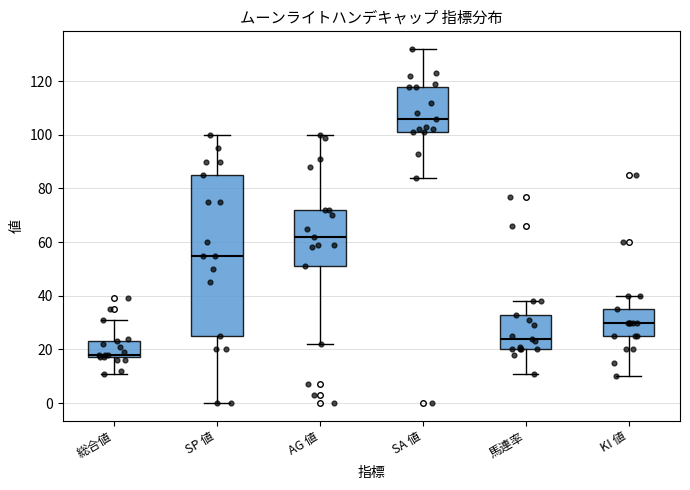

Which box has the lowest median line?

総合値